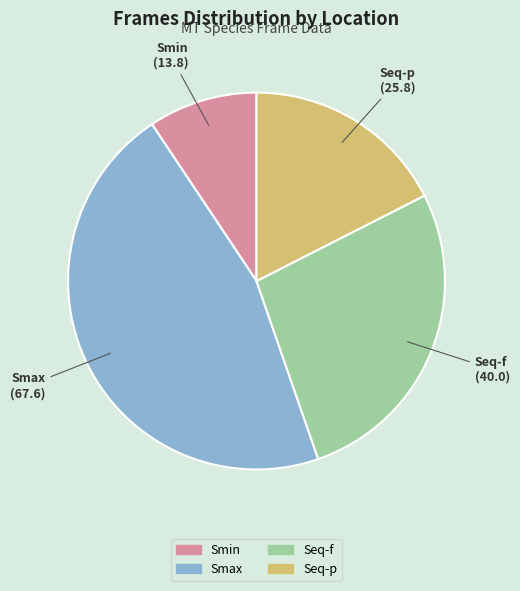

How many segments does this pie chart have?

4